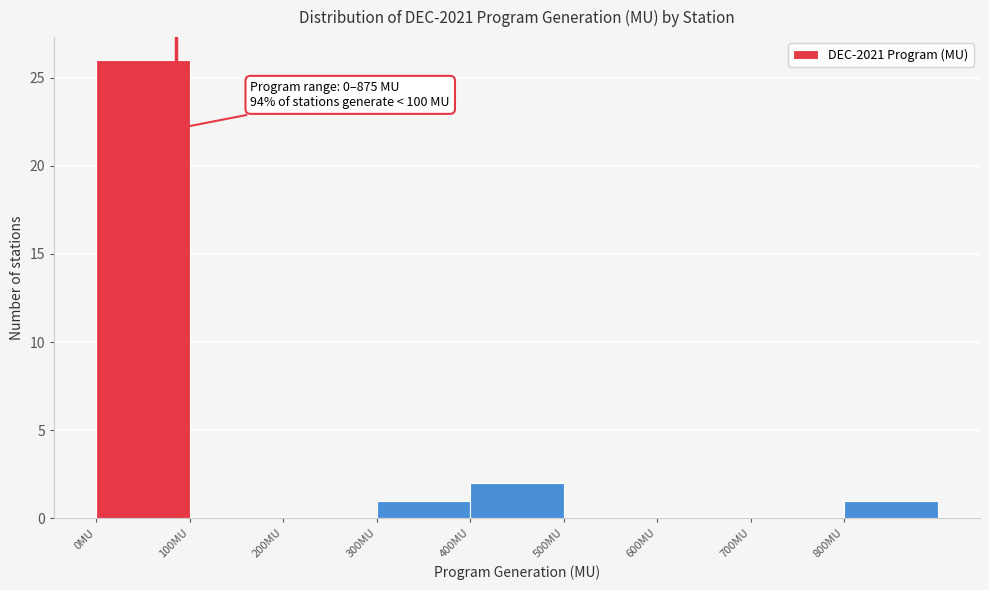

Which range on the x-axis has the tallest bar?

0 to 100